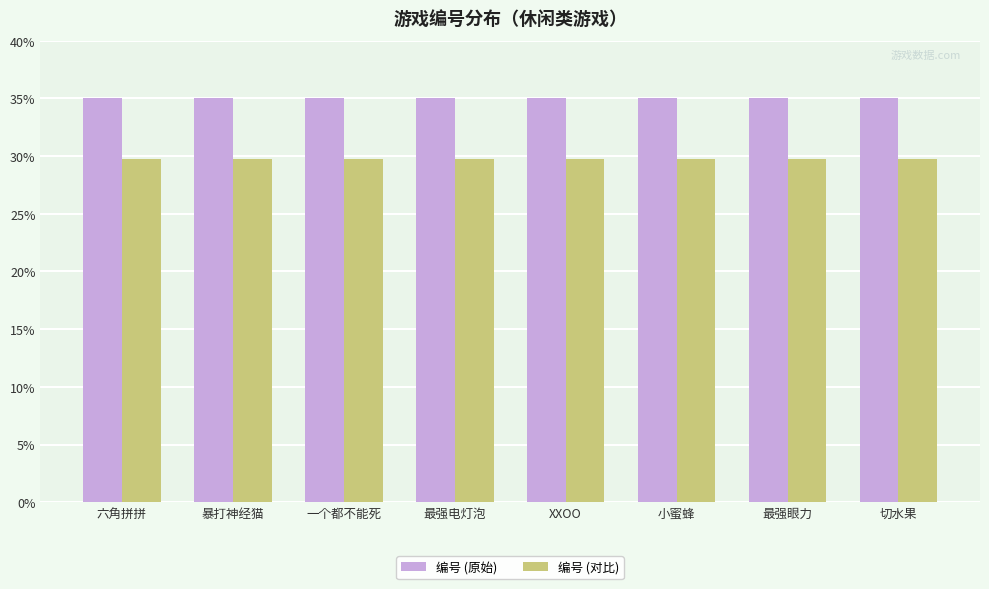

What is the value of the 编号 (对比) bar at the 4th from the left?

29.7